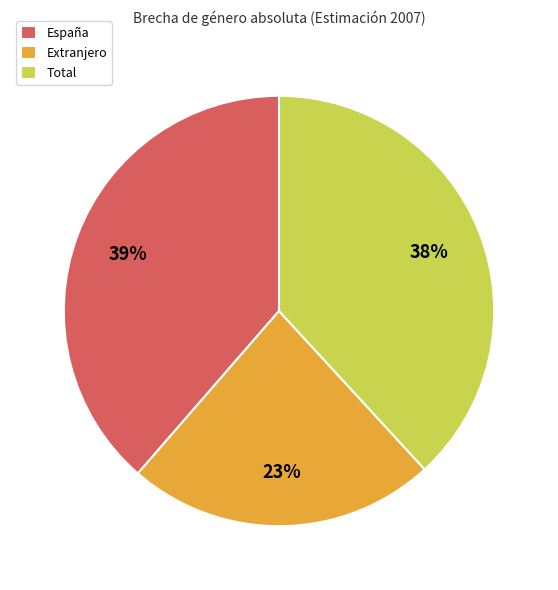

To the nearest percent, what portion does Extranjero represent?

23%